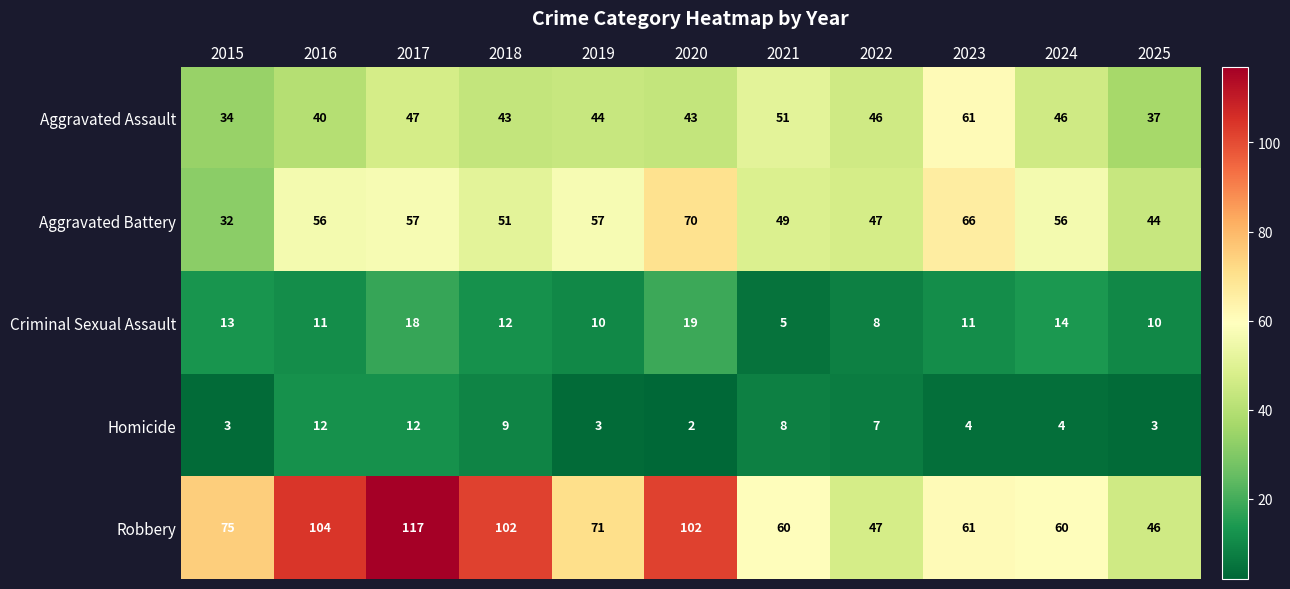

How many data points in Aggravated Battery are less than 56?

5